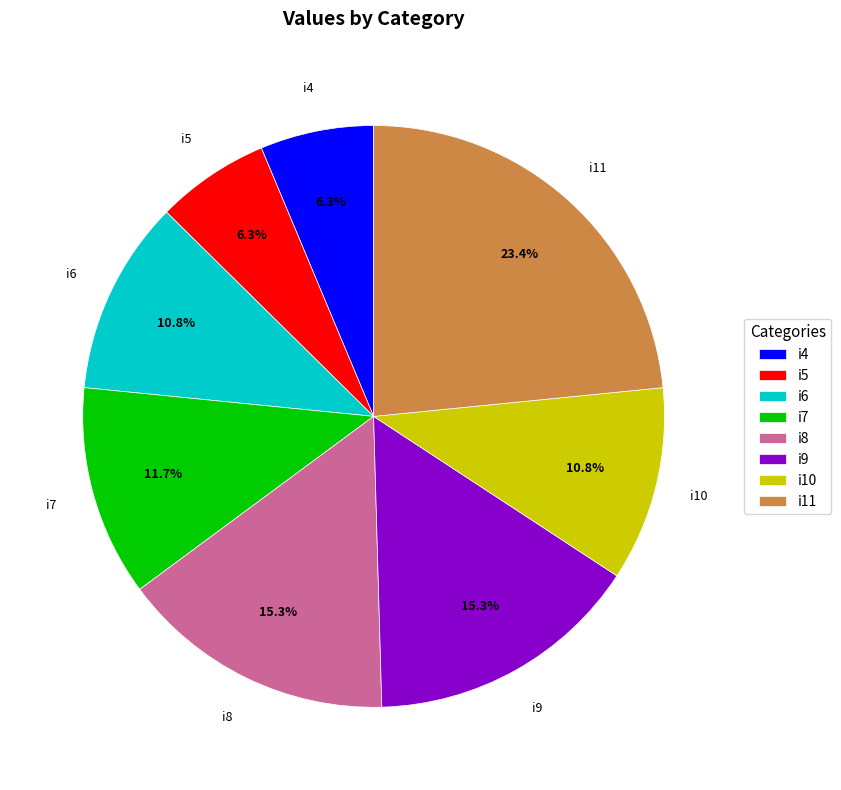

What is the total percentage of i10 and i8?

26.1%